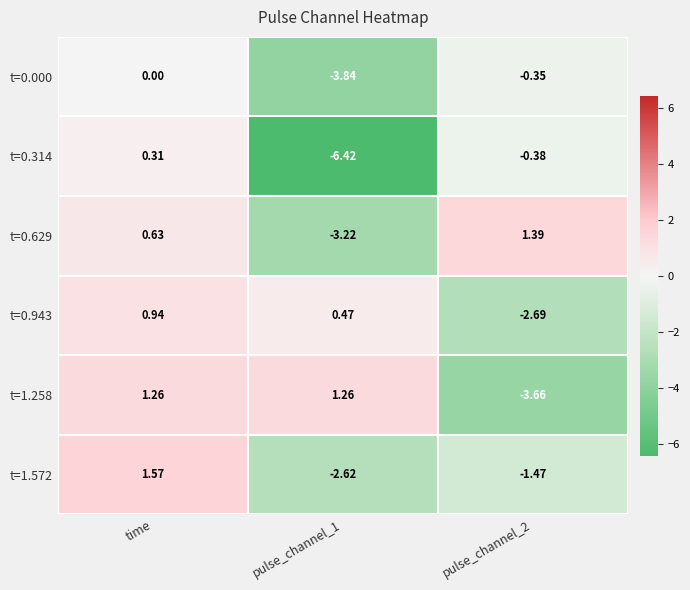

At how many categories does at least one series exceed -1?

3